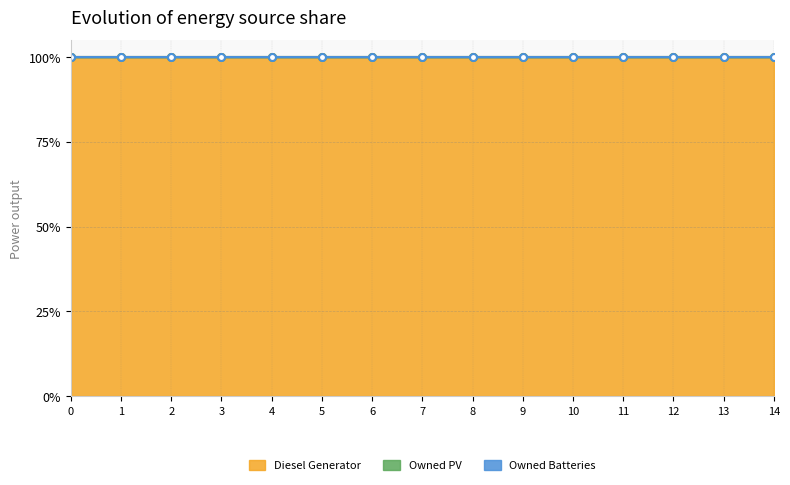

Is the value of Owned Batteries at 2 greater than the value of Diesel Generator at 13?

No